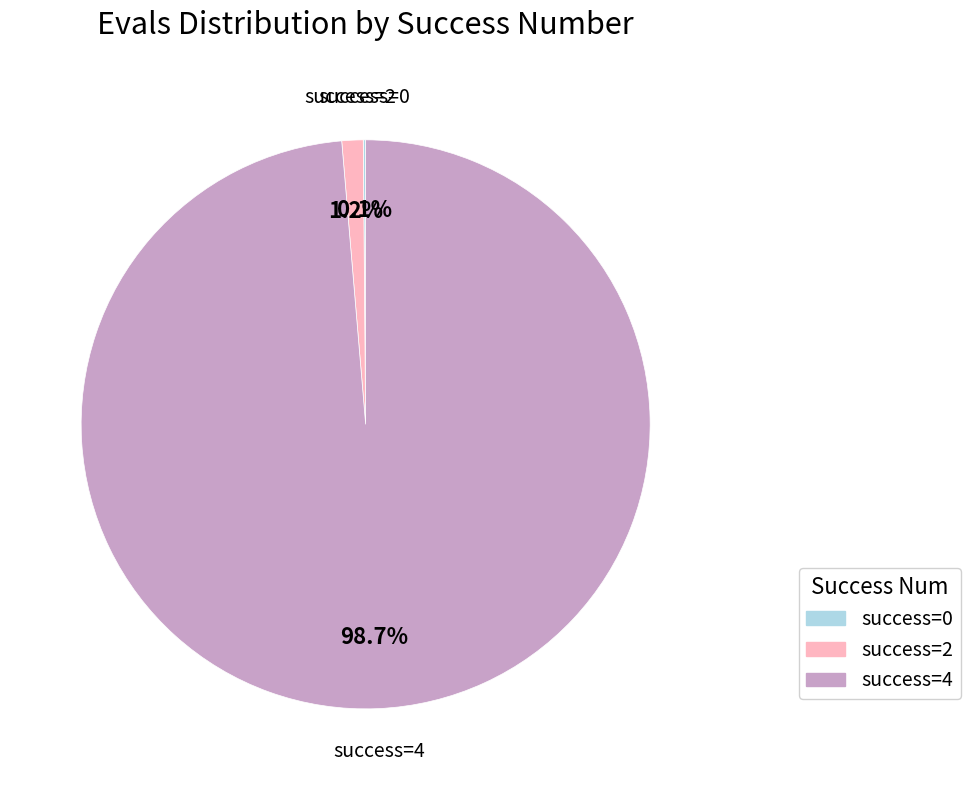

Is there any slice that represents more than half of the pie?

Yes